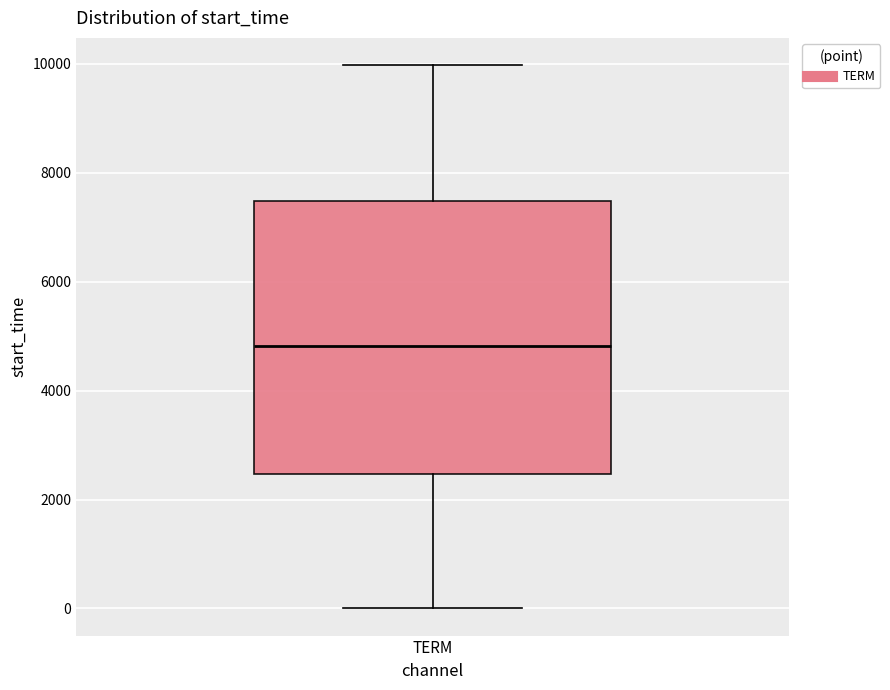

Transcribe this box plot: give where the median line is, the range the box spans, and where the two whiskers end, as read against the y-axis. The values are not printed on the chart, so give them approximately, as read against the axis.

median 4800, box 2400 to 7400, whiskers 0 to 10000